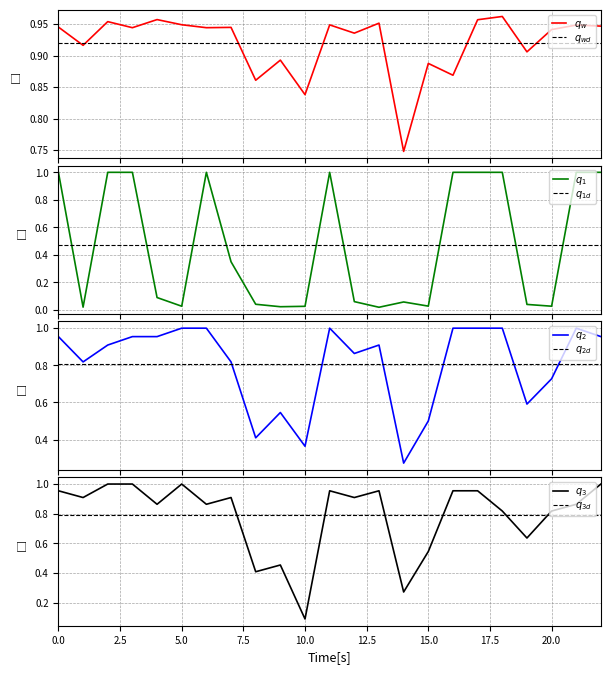

What is the sum of the spearman values at 5 and 16?

1.8